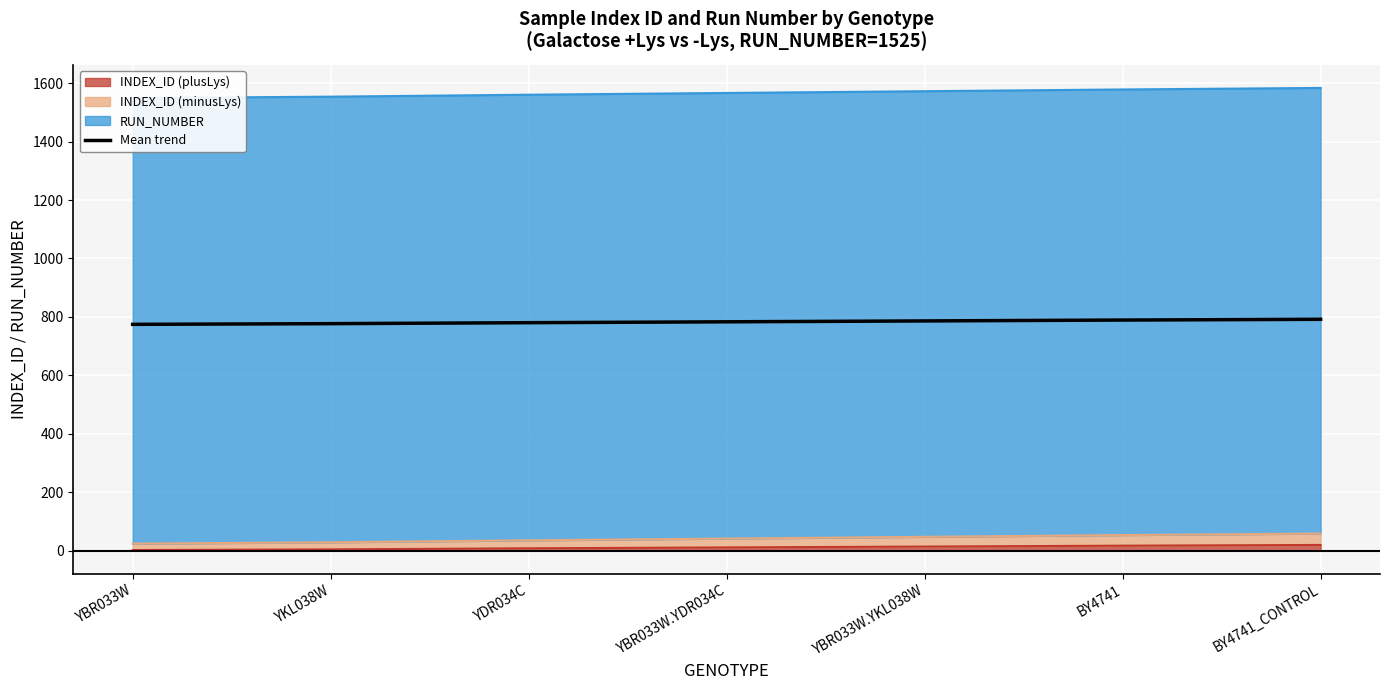

How many data points are above 783?

4